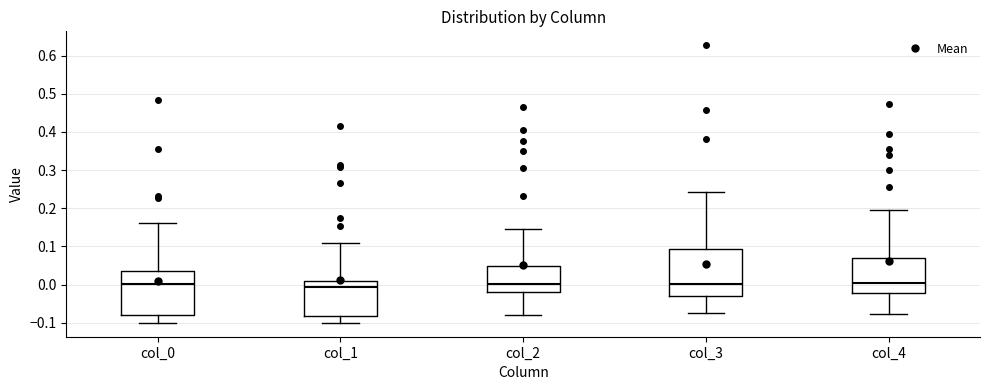

Reading left to right, transcribe this box plot: for each box, give where its median line is, the range the box spans, and where its two whiskers end, as read against the y-axis. The values are not printed on the chart, so give them approximately, as read against the axis.

col_0: median 0.00, box -0.08 to 0.04, whiskers -0.10 to 0.16
col_1: median -0.01, box -0.08 to 0.01, whiskers -0.10 to 0.11
col_2: median 0.00, box -0.02 to 0.05, whiskers -0.08 to 0.14
col_3: median 0.00, box -0.03 to 0.09, whiskers -0.07 to 0.24
col_4: median 0.00, box -0.02 to 0.07, whiskers -0.08 to 0.20